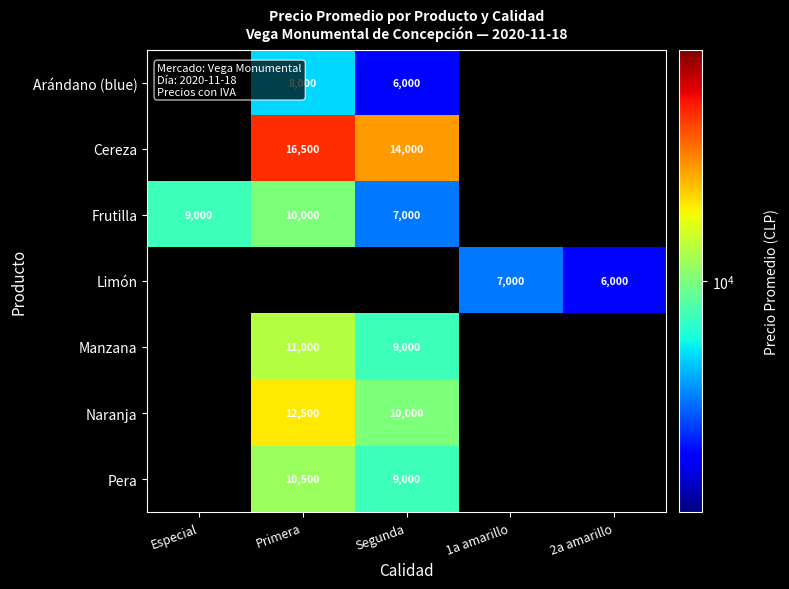

True or false: Frutilla has a value of 12133 at Segunda.

False